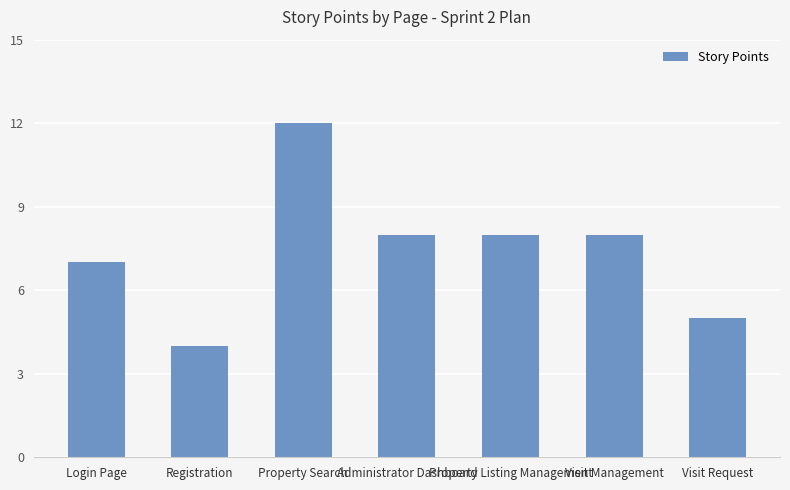

Does the chart contain any negative values?

No